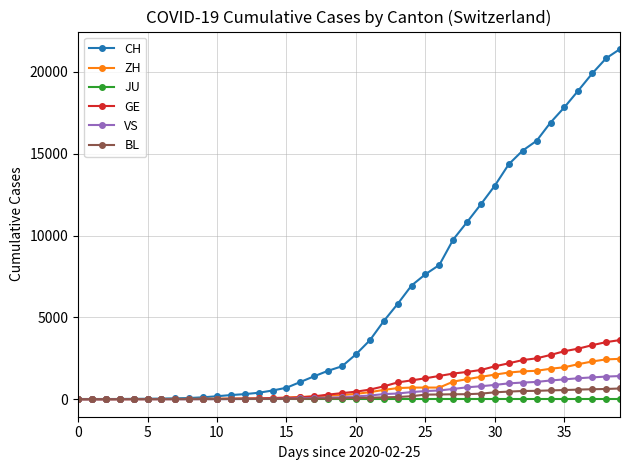

At how many categories does at least one series exceed 15946?

6